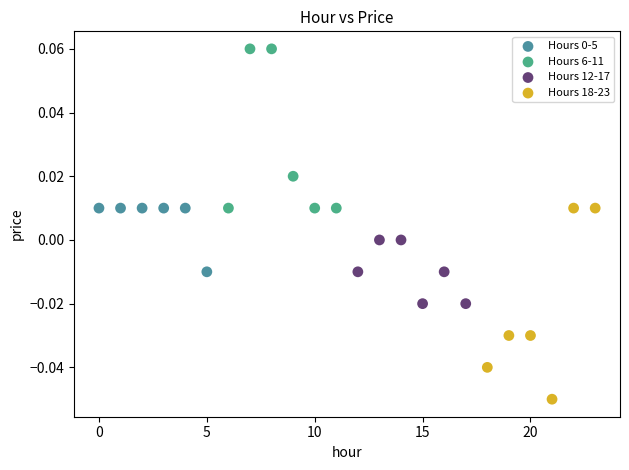

Which series contains the highest Y value?

Hours 6-11